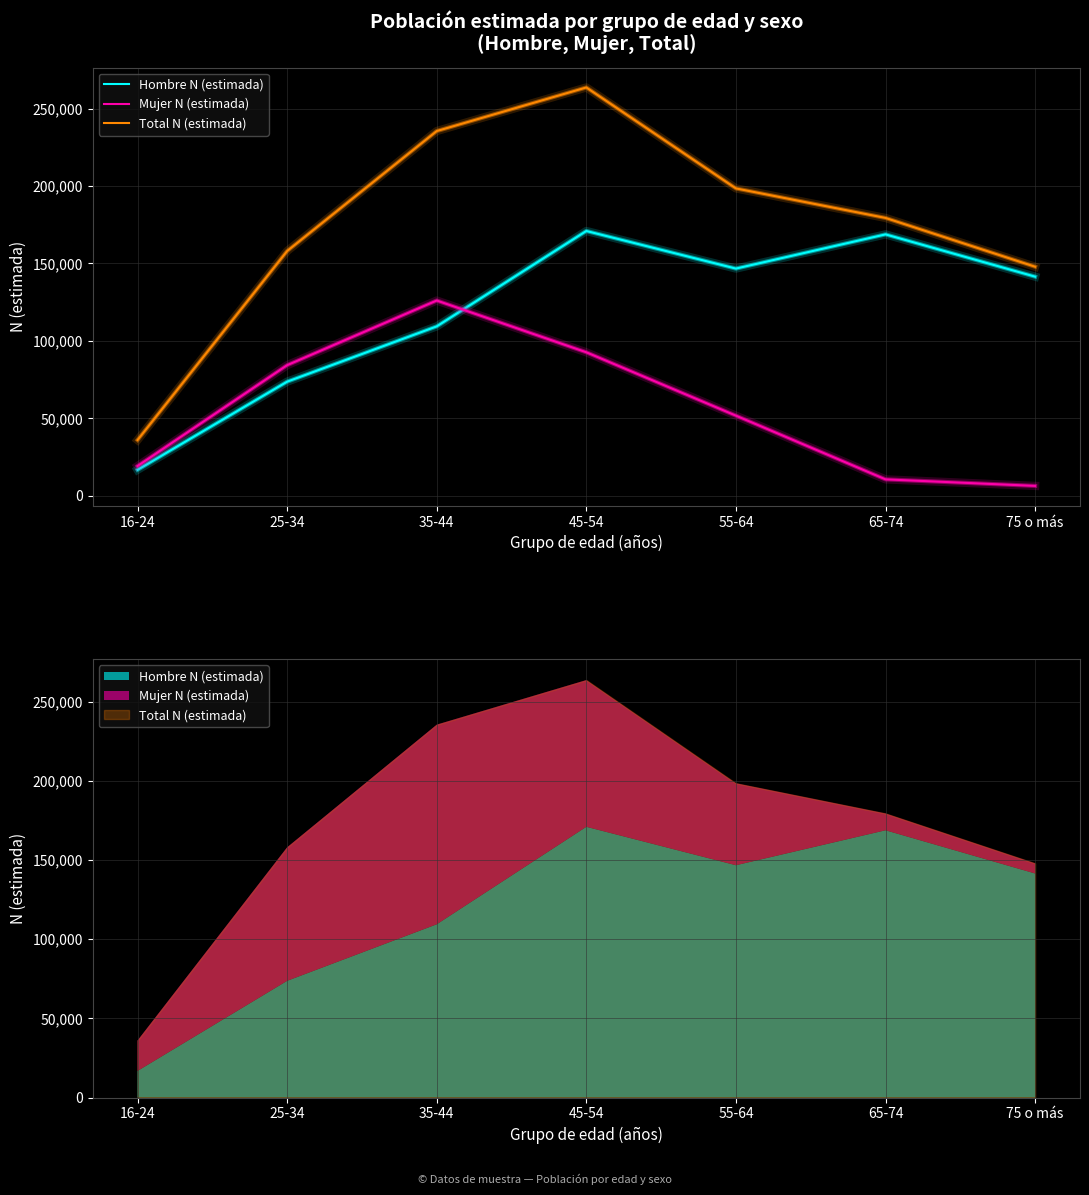

Between which two adjacent categories do Hombre N (estimada) and Mujer N (estimada) first intersect?

35-44 and 45-54